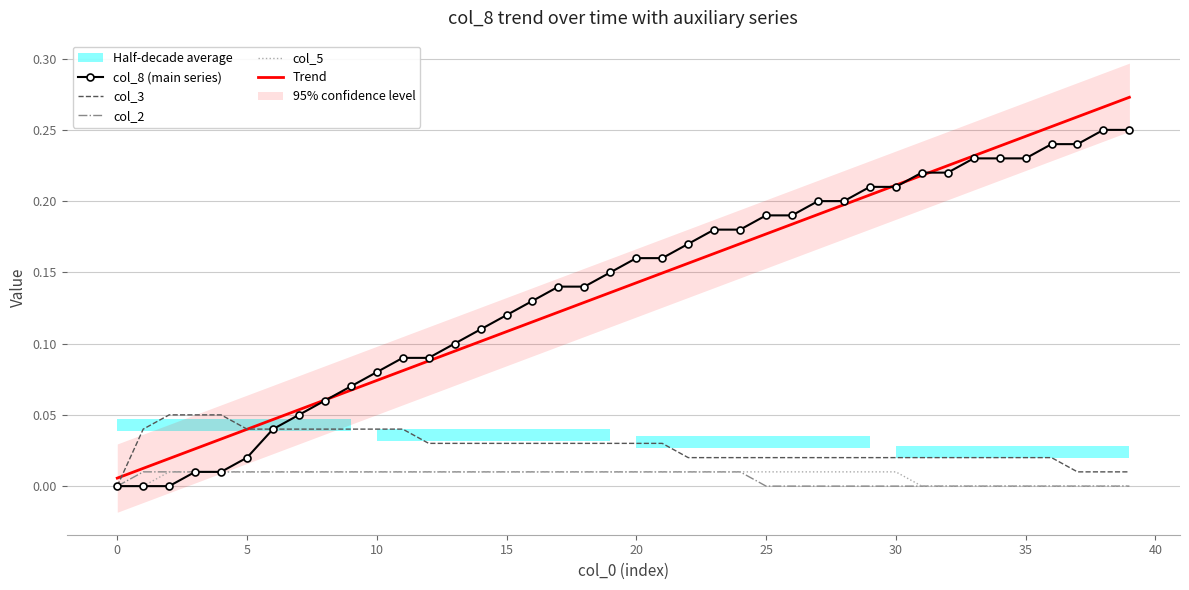

True or false: col_8 (main series) has more than 2 points higher than both neighbors.

False